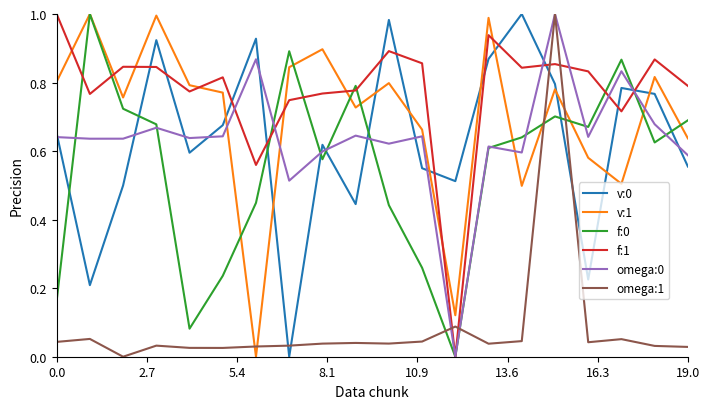

Is this an area chart (filled region under the line)?

No